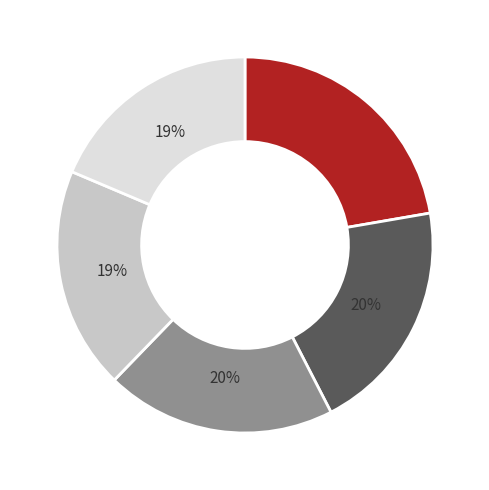

Is there any slice that represents more than half of the pie?

No